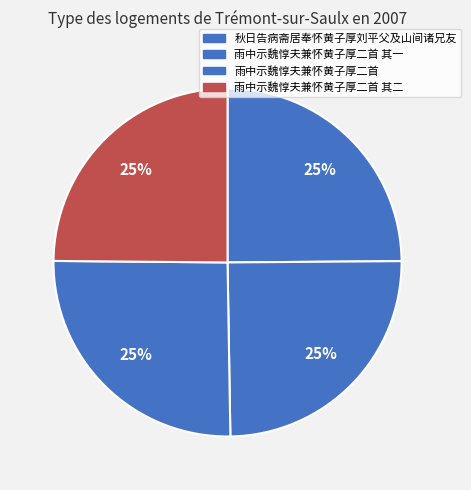

Is there a majority slice in this chart?

No